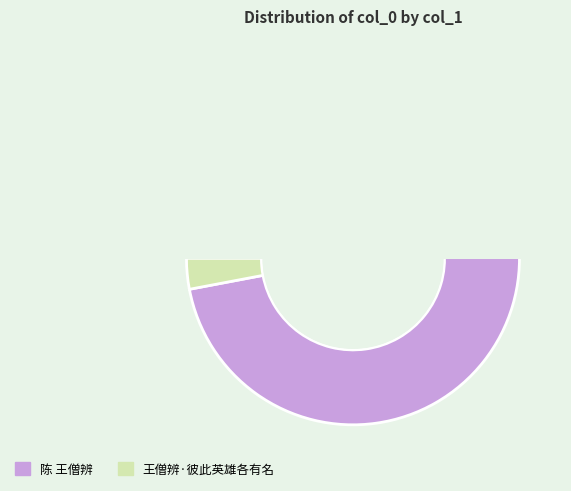

The 王僧辨·彼此英雄各有名 slice represents 1% of the pie. True or false?

False